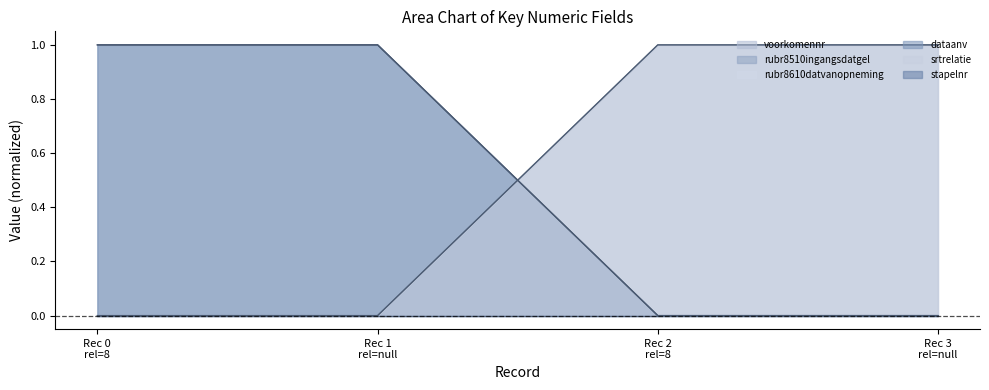

What is the difference between the second highest and second lowest values in the rubr8510ingangsdatgel series?

1